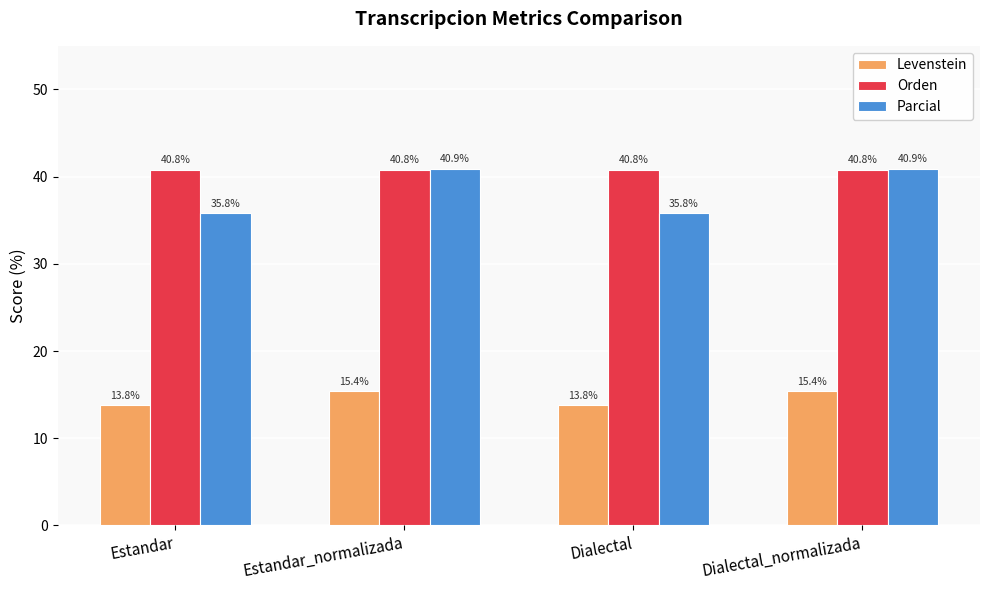

Where does the Levenstein series first go above 15?

Estandar_normalizada